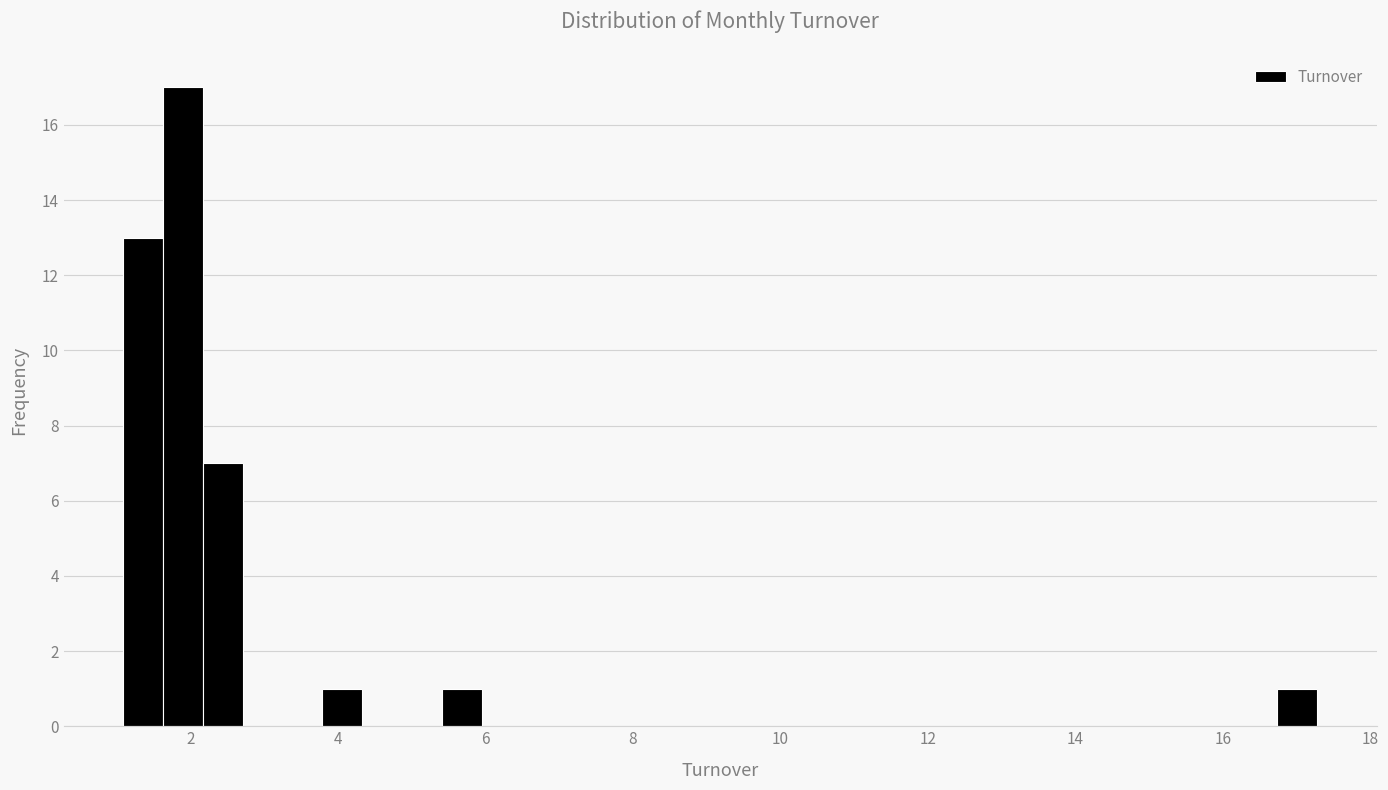

Around what value on the x-axis is the tallest bar? Give the approximate position of its centre, as read against the axis.

2.0